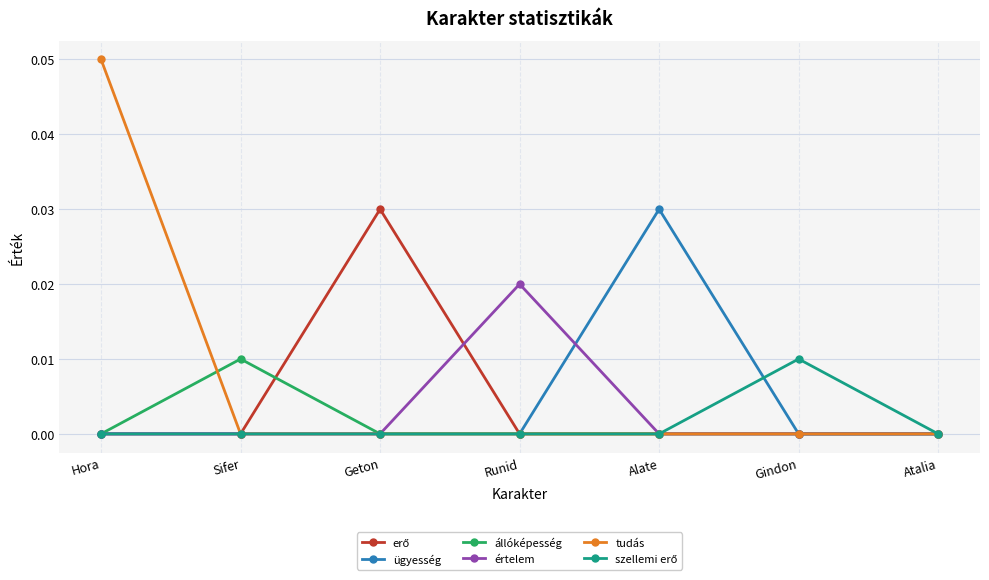

At which category does the chart reach its peak across all series?

Hora